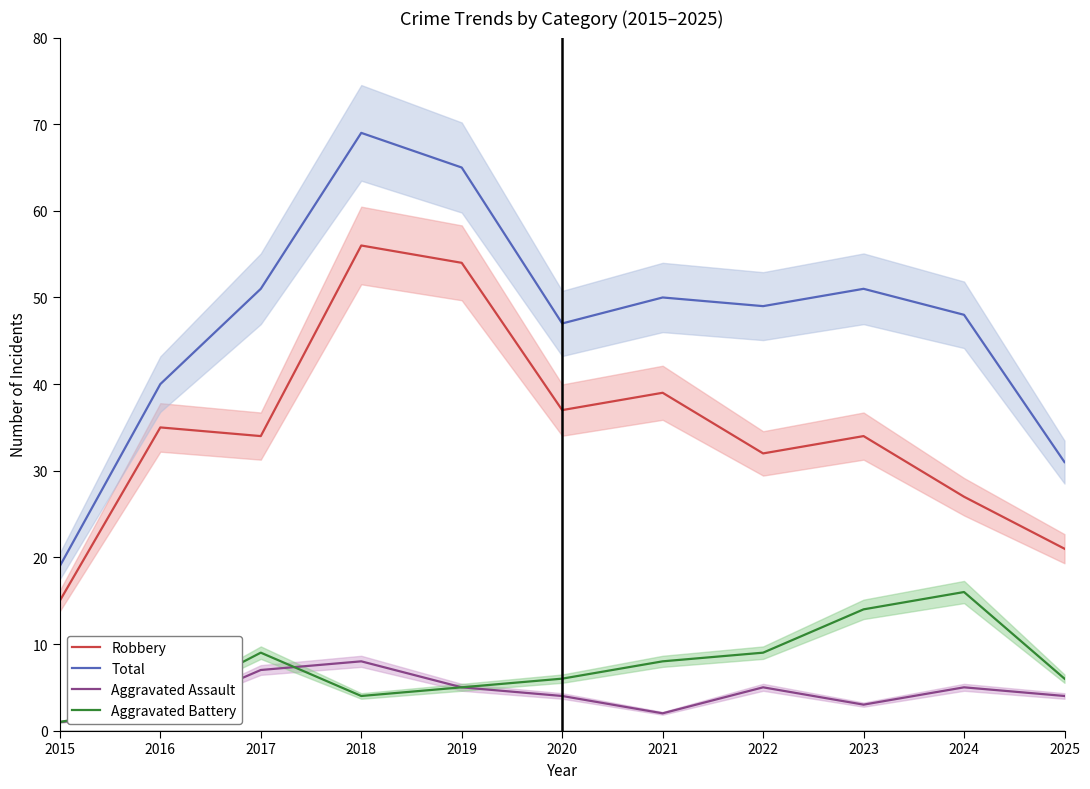

What is the sum of all Robbery values?

384